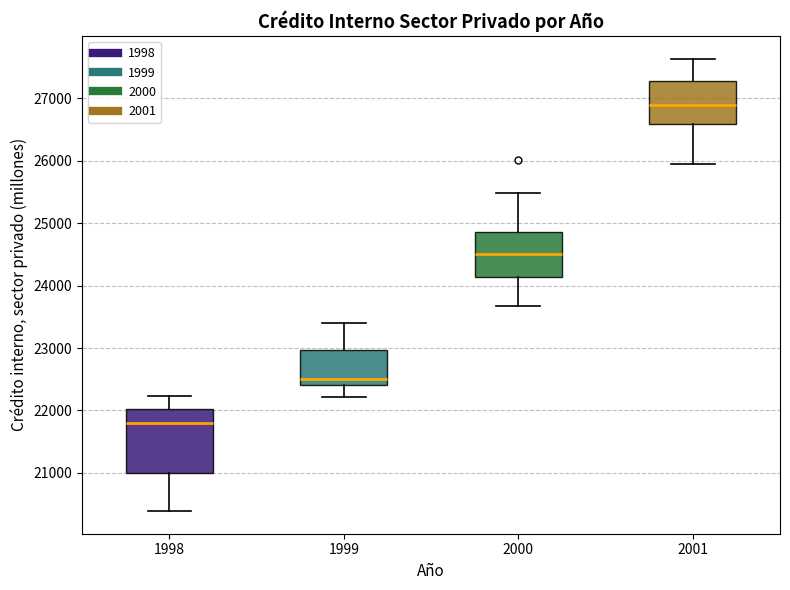

Reading left to right, read every box against the y-axis: the position of its median line, the range the box covers, and the ends of its whiskers. The values are not printed on the chart, so give them approximately, as read against the axis.

1998: median 21800, box 21000 to 22000, whiskers 20400 to 22200
1999: median 22500, box 22400 to 23000, whiskers 22200 to 23400
2000: median 24500, box 24100 to 24900, whiskers 23700 to 25500
2001: median 26900, box 26600 to 27300, whiskers 25900 to 27600